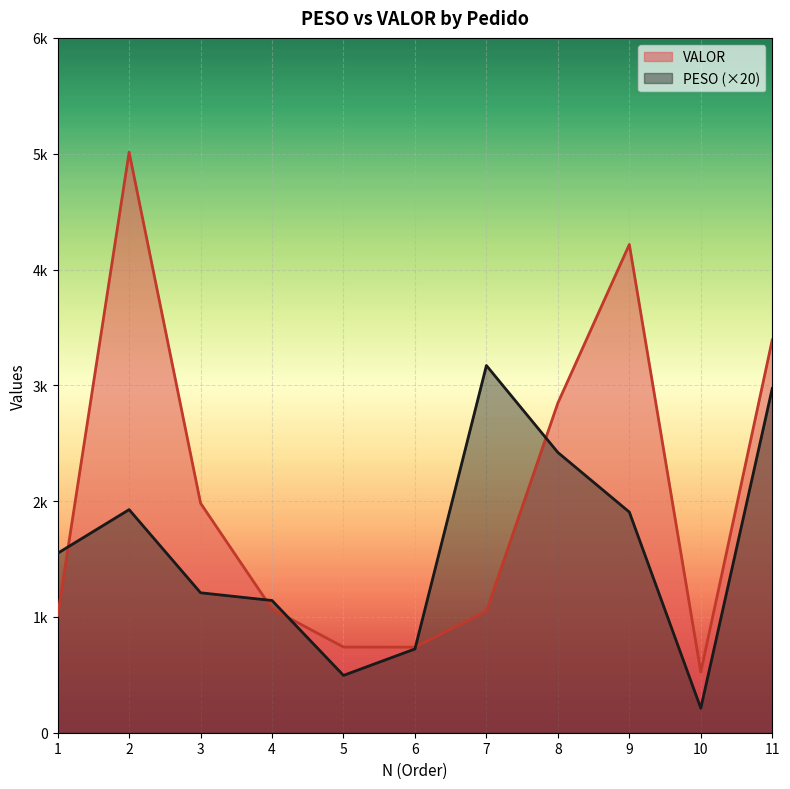

What is the sum of the PESO values at 4 and 6?

1865.2